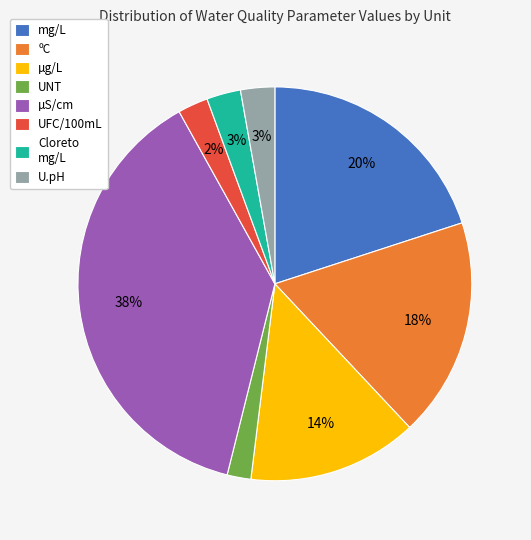

Approximately how many times larger is the value at Cloreto mg/L compared to U.pH?

1.0